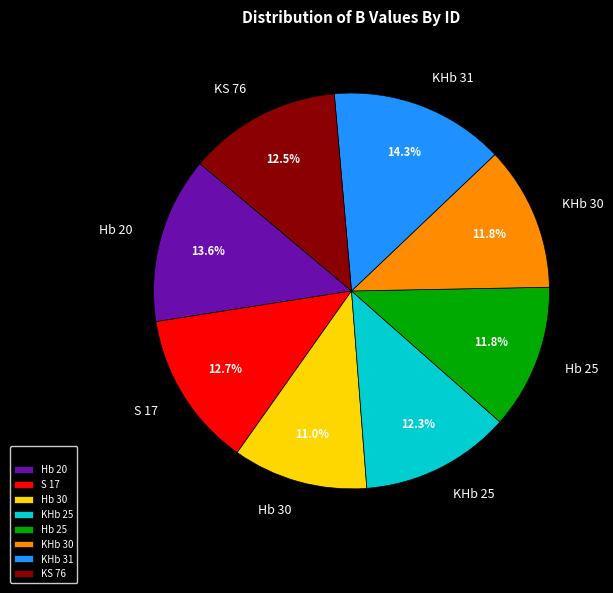

Rank the categories by value from lowest to highest.

Hb 30, KHb 30, Hb 25, KHb 25, KS 76, S 17, Hb 20, KHb 31